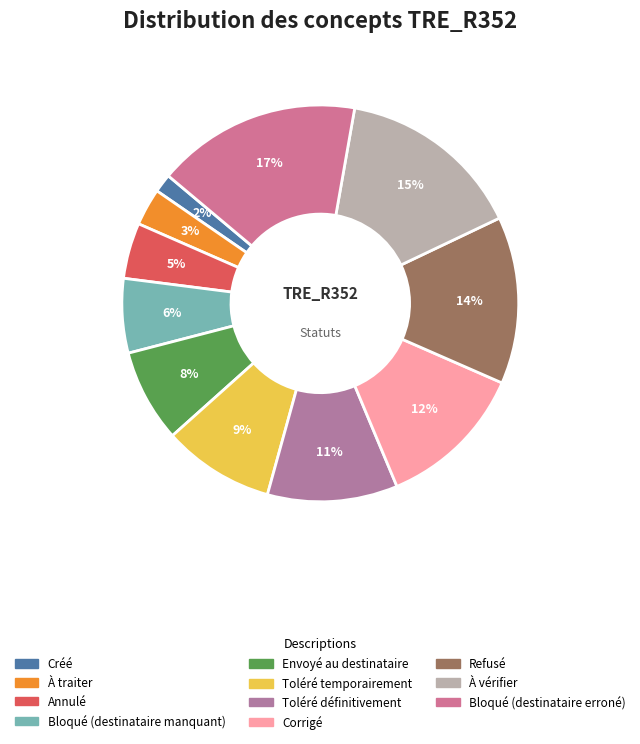

Count the number of slices in the pie.

11